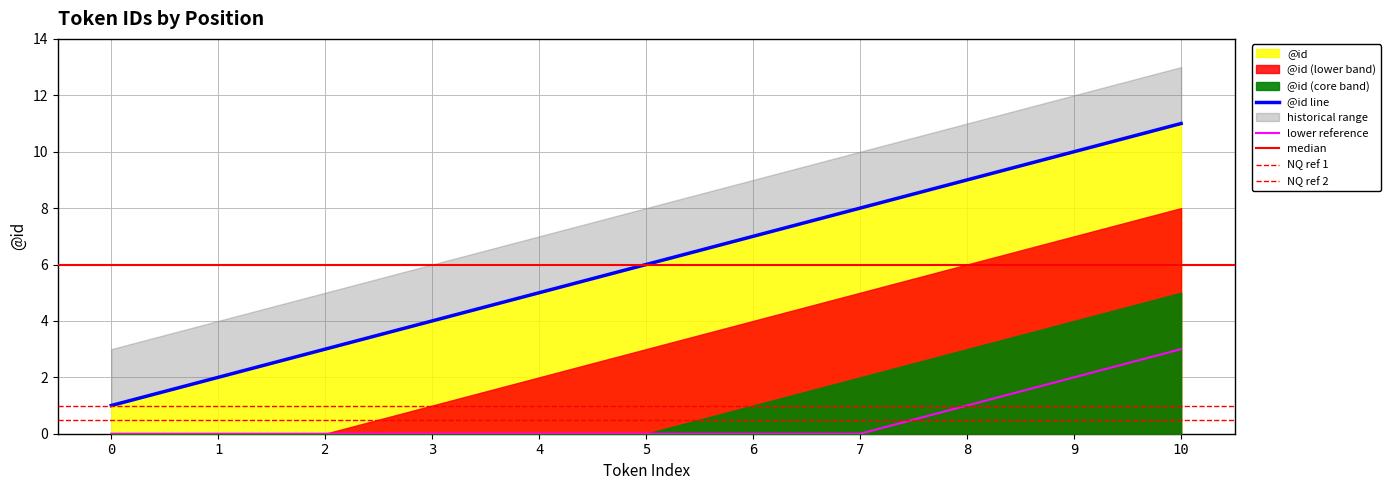

Rank the categories by value from lowest to highest.

0, 1, 2, 3, 4, 5, 6, 7, 8, 9, 10